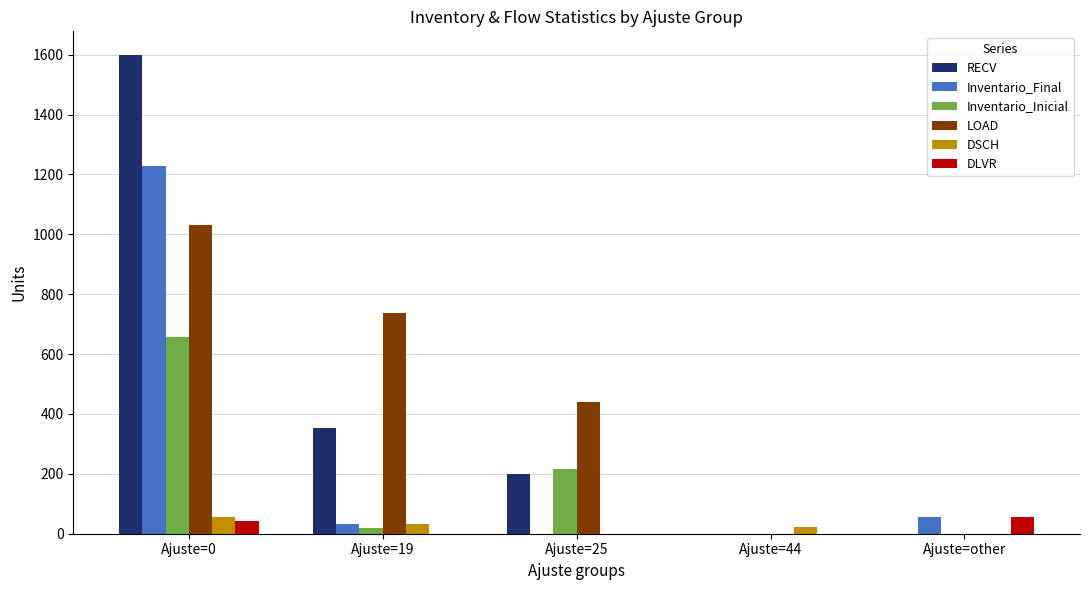

Between Ajuste=0 and Ajuste=19, which series saw the biggest shift?

RECV